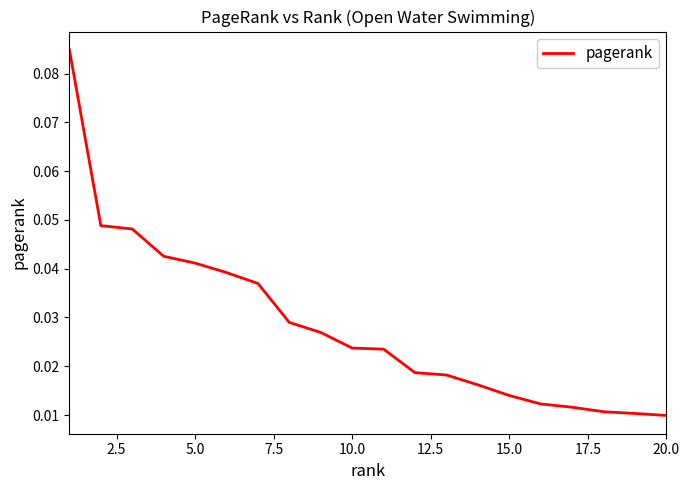

How many lines are shown in the chart?

1